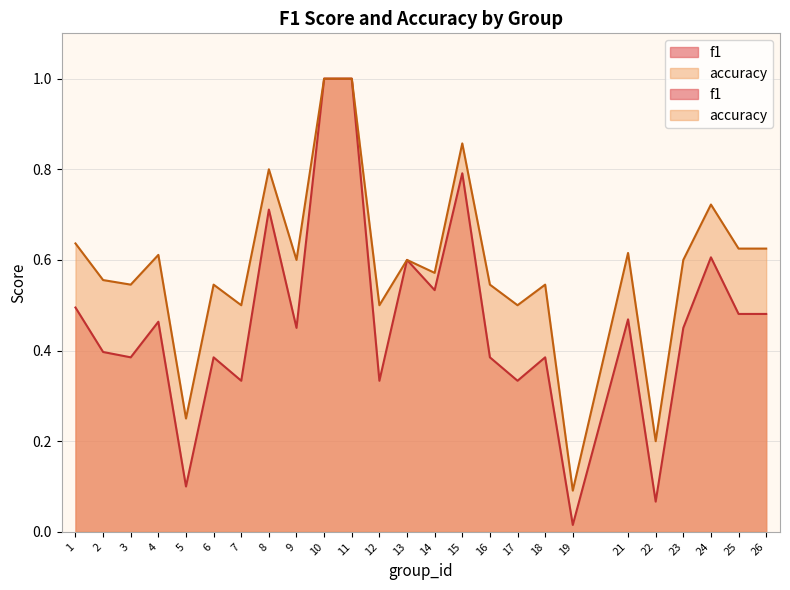

Reading left to right, transcribe all the data shown in this chart.

f1: 0.5	0.4	0.4	0.5	0.1	0.4	0.3	0.7	0.5	1.0	1.0	0.3	0.6	0.5	0.8	0.4	0.3	0.4	0.0	0.5	0.1	0.5	0.6	0.5	0.5
accuracy: 0.6	0.6	0.5	0.6	0.2	0.5	0.5	0.8	0.6	1.0	1.0	0.5	0.6	0.6	0.9	0.5	0.5	0.5	0.1	0.6	0.2	0.6	0.7	0.6	0.6